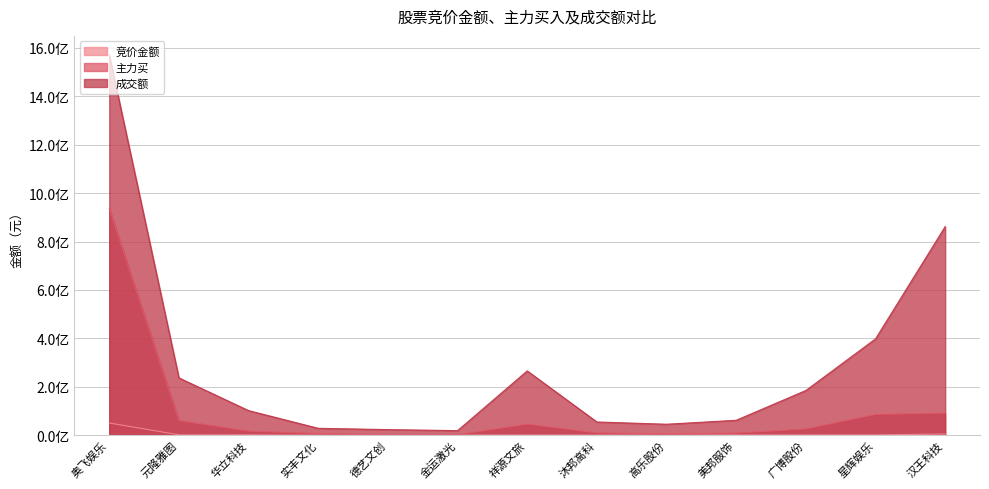

What is the average value of the 主力买 series?

99177506